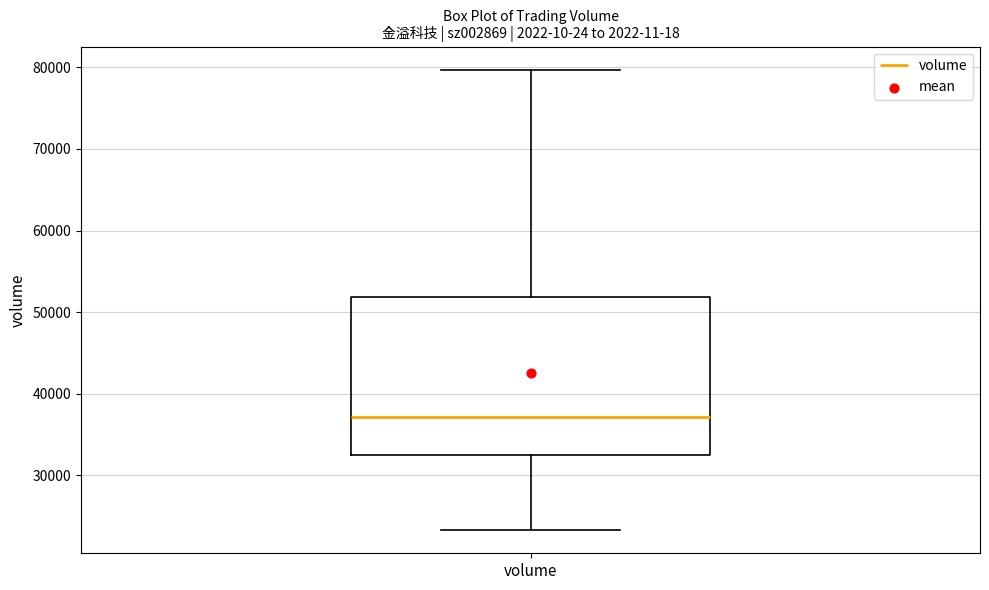

Where does the upper whisker of the box for volume end on the y-axis? The values are not printed on the chart, so give them approximately, as read against the axis.

80000